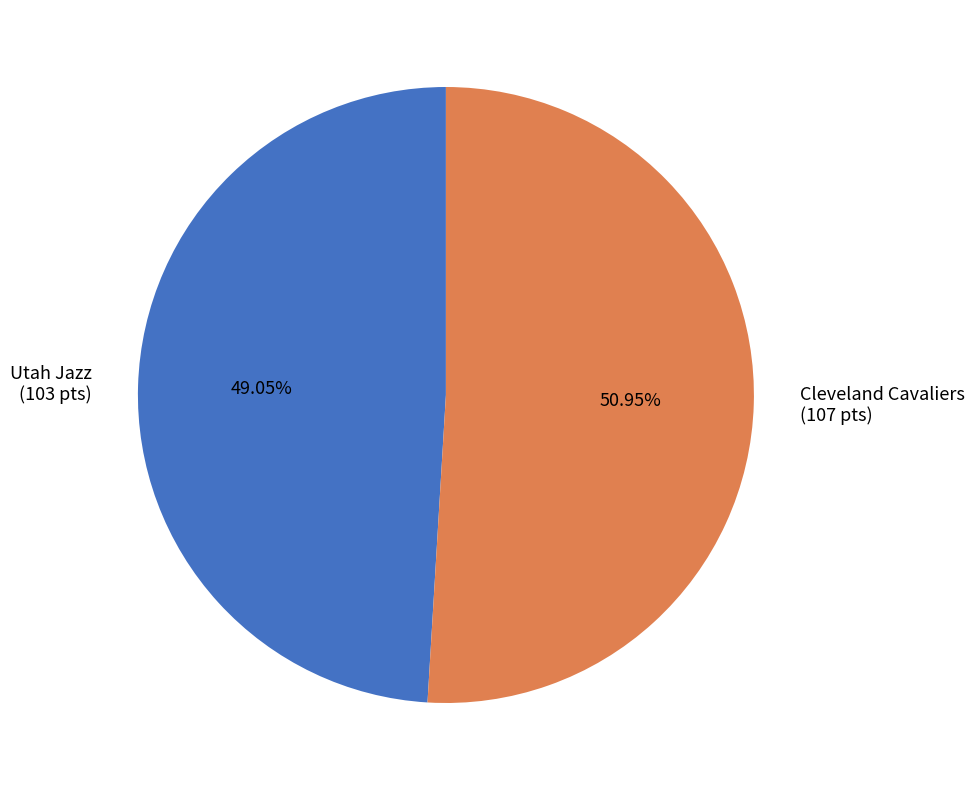

Which slice is the smallest?

Utah Jazz (103 pts)